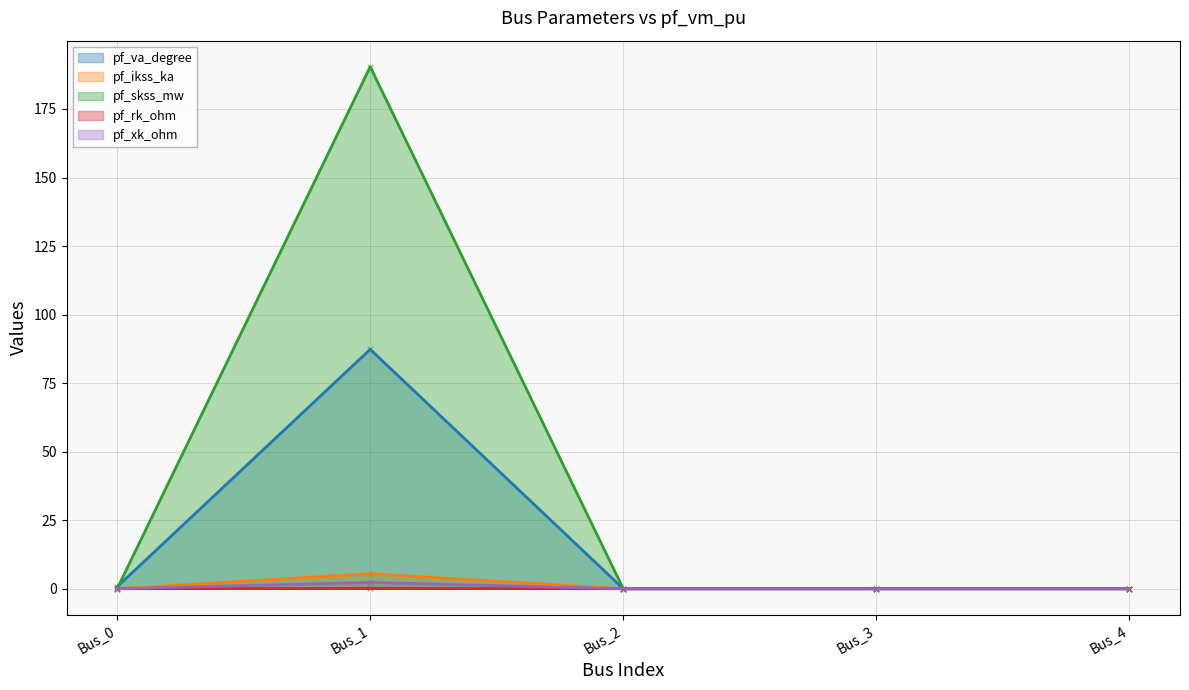

What is the total value across all series at Bus_0?

0.7